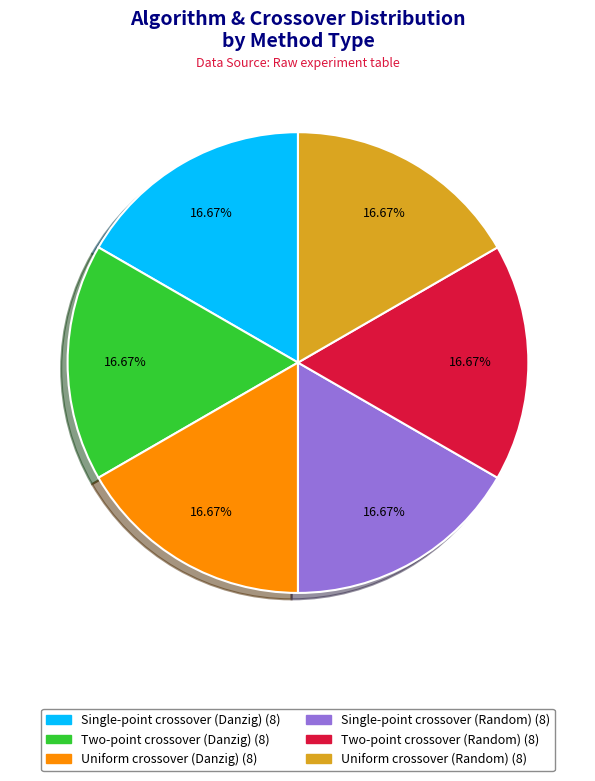

Does any single category account for the majority?

No